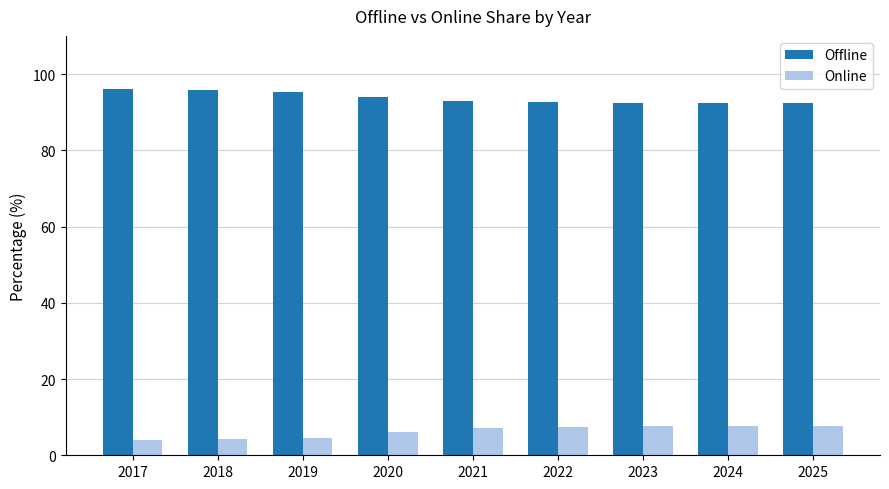

Which series has the largest total across all categories?

Offline